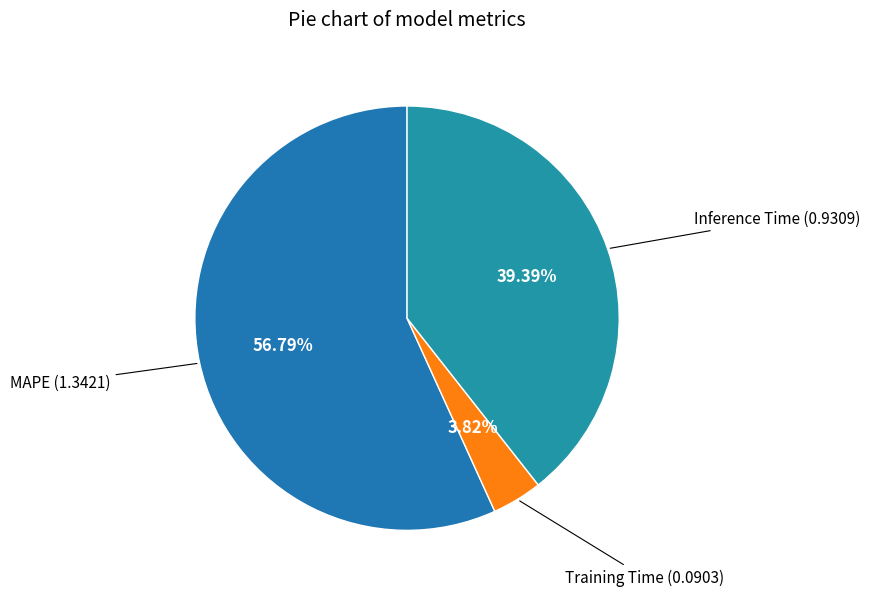

How many slices are in this pie chart?

3